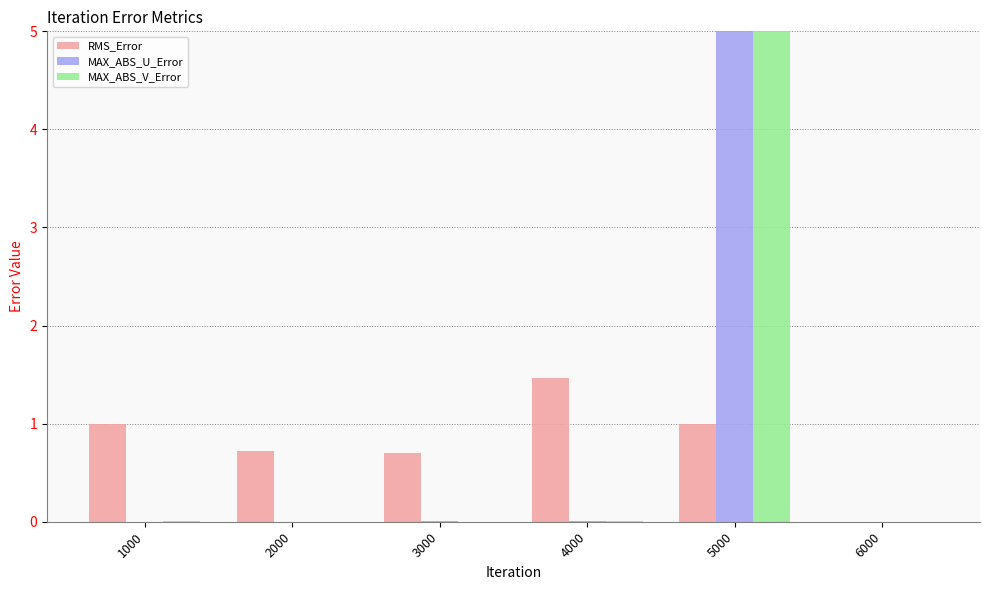

Does the chart contain any negative values?

No